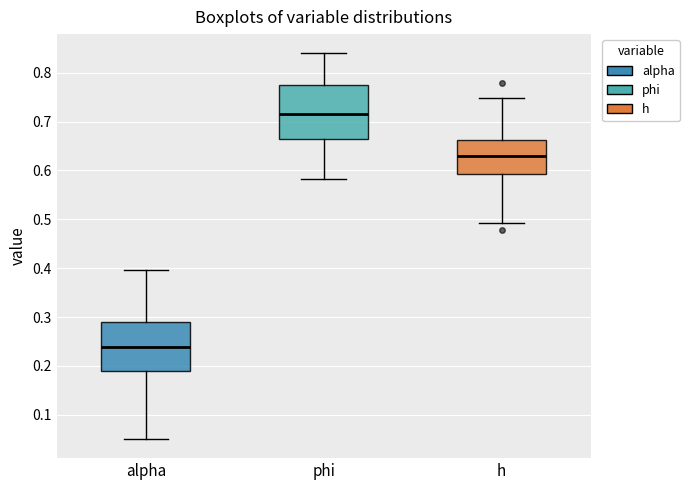

Which box has the highest median line?

phi